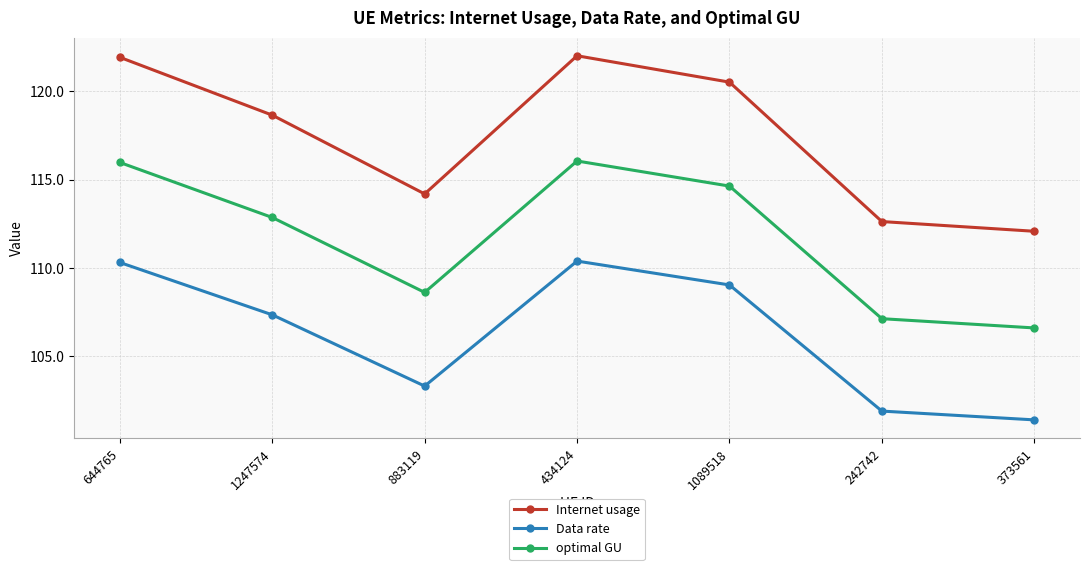

Read the optimal GU value at 1247574.

112.9